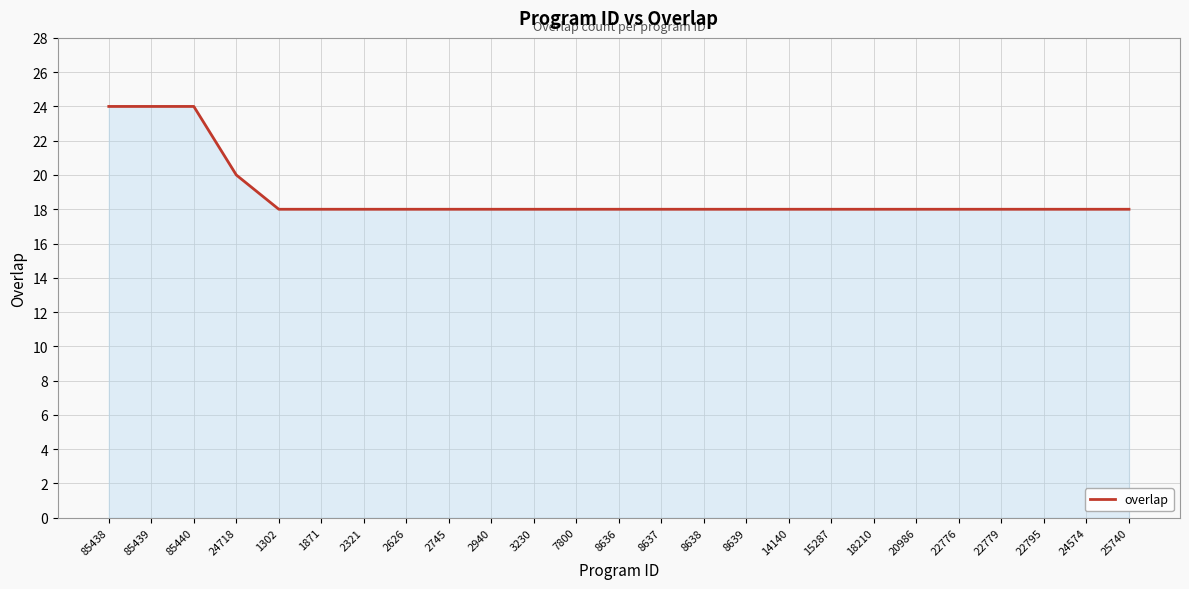

What is the maximum value shown in the chart?

24